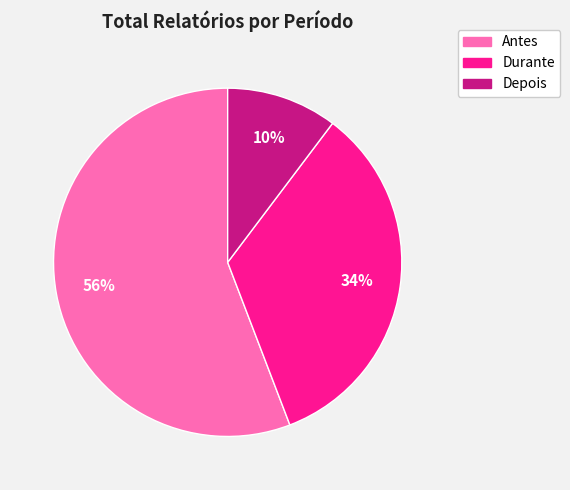

Rank the categories by value from highest to lowest.

Antes, Durante, Depois